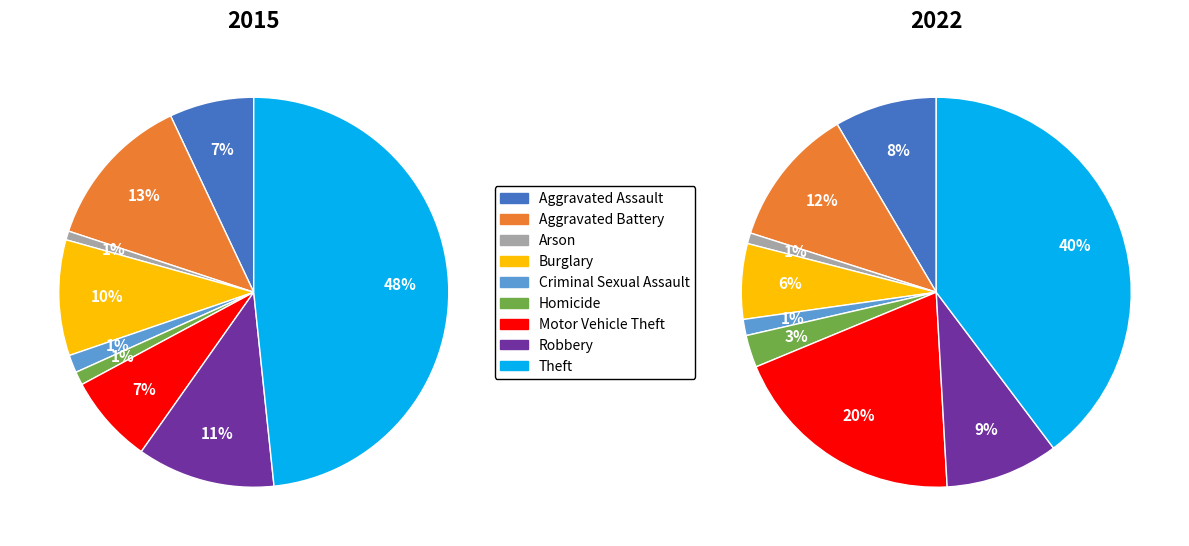

What is the total percentage of Arson and Motor Vehicle Theft?

8.1%